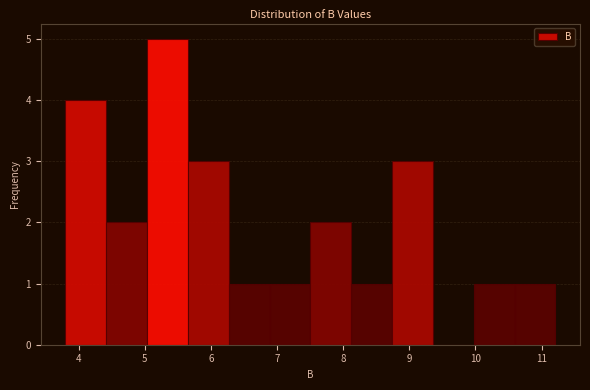

Reading left to right, list every bar in this chart as the range it spans on the x-axis followed by its height. Neither the bar edges nor the heights are printed on the chart, so give them approximately, as read against the axes.

3.8 to 4.4: 4
4.4 to 5.0: 2
5.0 to 5.7: 5
5.7 to 6.3: 3
6.3 to 6.9: 1
6.9 to 7.5: 1
7.5 to 8.1: 2
8.1 to 8.7: 1
8.7 to 9.4: 3
9.4 to 10.0: 0
10.0 to 10.6: 1
10.6 to 11.2: 1